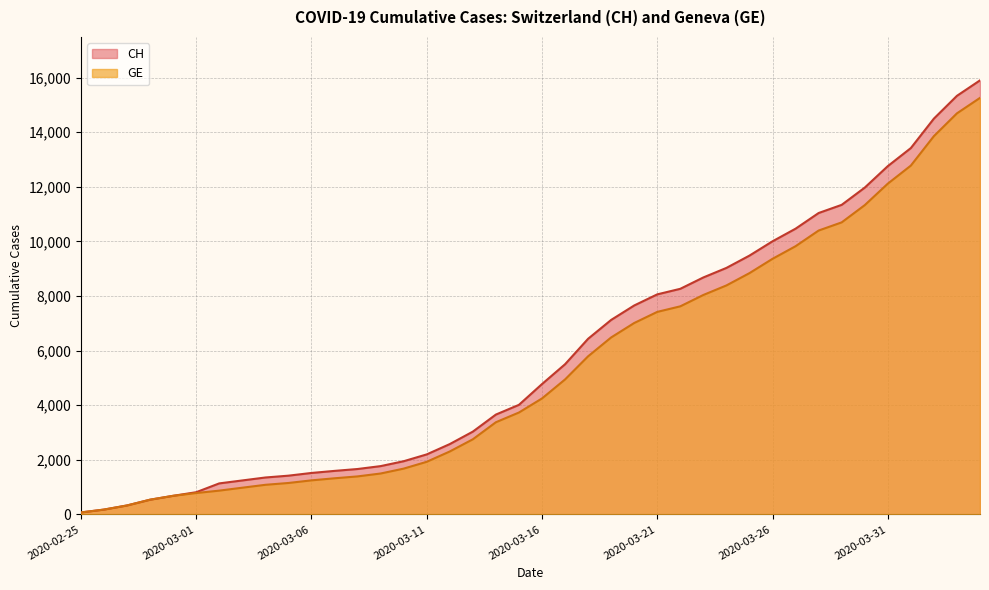

What is the difference between the CH values at 2020-03-13 and 2020-03-20?

4621